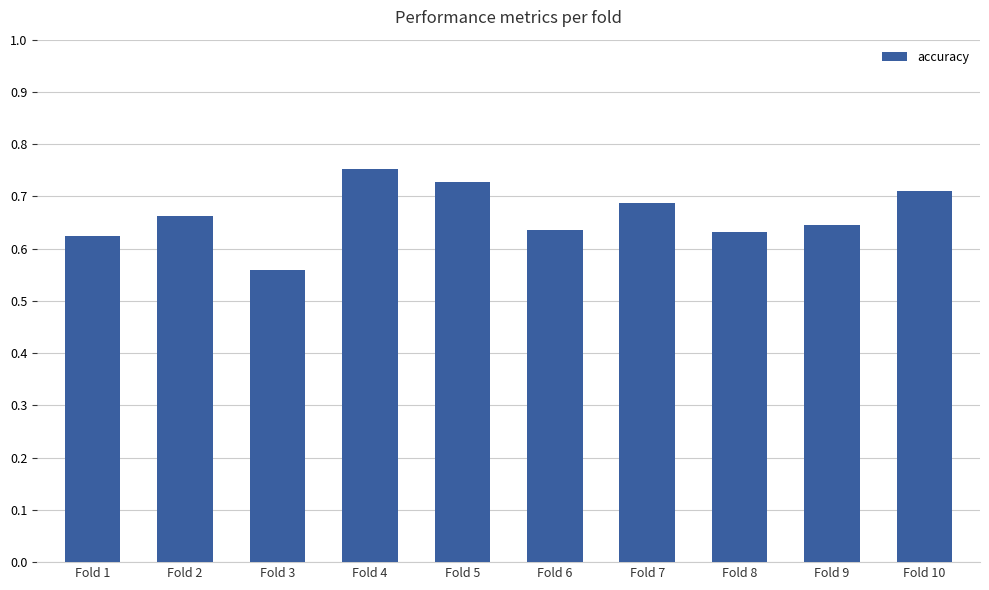

Which label corresponds to the smallest value in the chart?

Fold 3